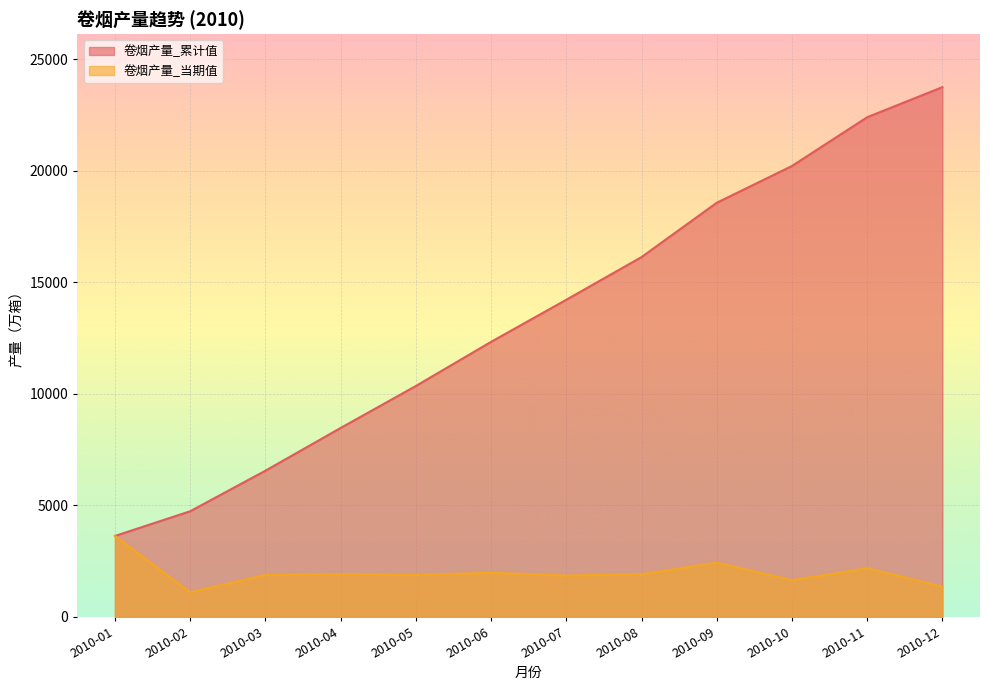

Rank the categories by 卷烟产量_当期值 value from lowest to highest.

2010-02, 2010-12, 2010-10, 2010-07, 2010-05, 2010-03, 2010-08, 2010-04, 2010-06, 2010-11, 2010-09, 2010-01